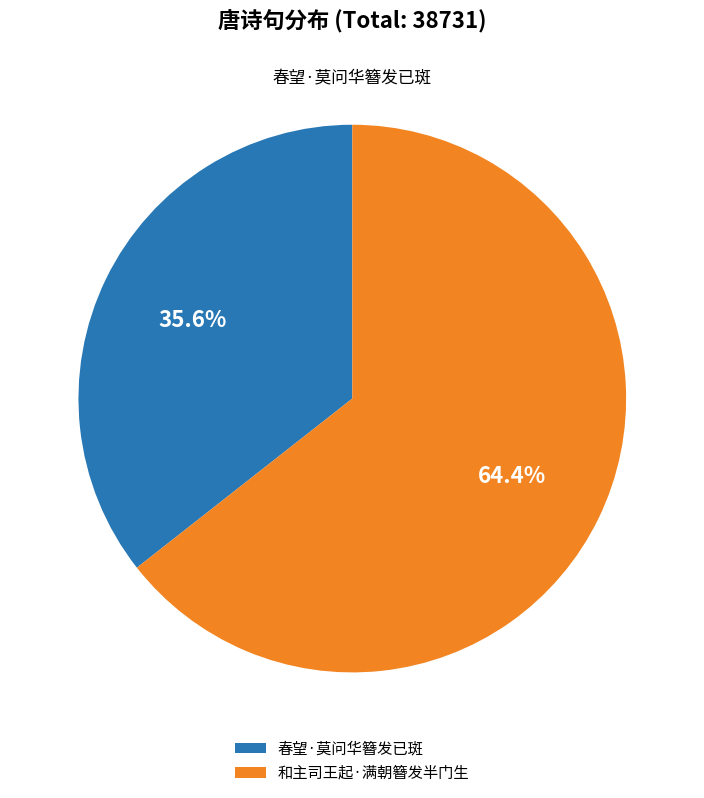

Does 和主司王起·满朝簪发半门生 account for over 50% of the chart?

Yes